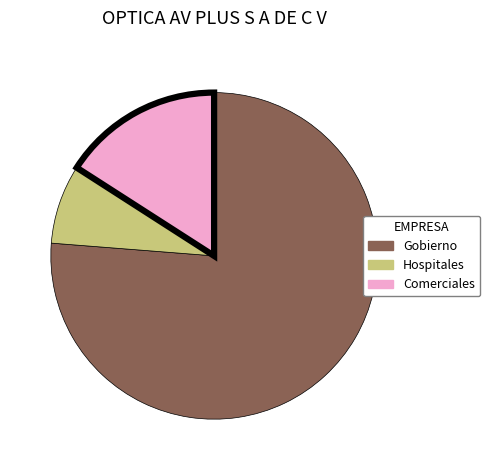

Does any single category account for the majority?

Yes